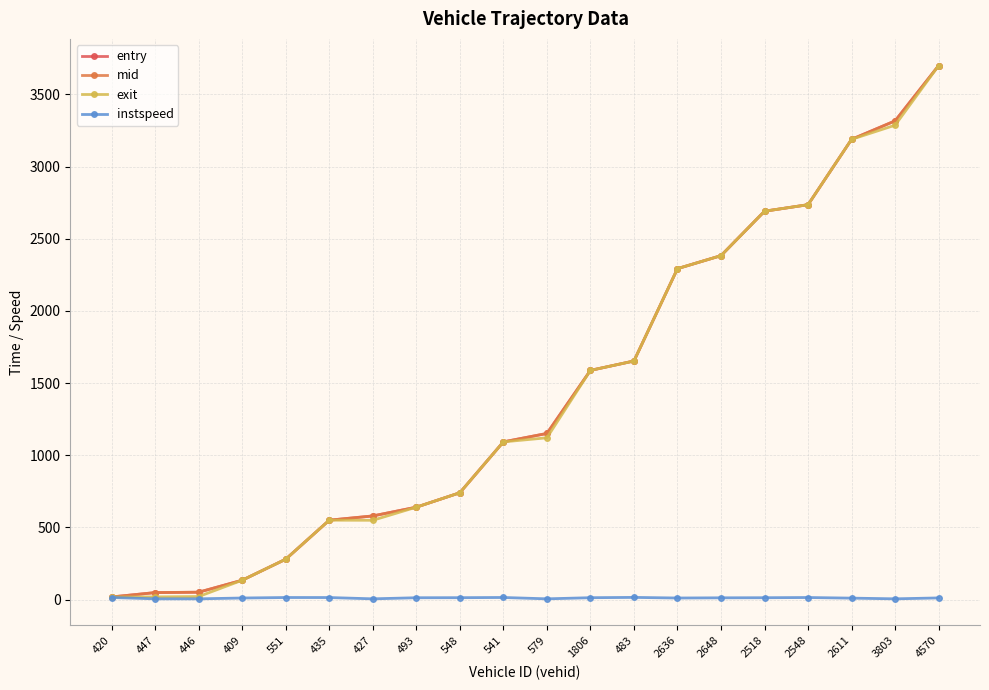

Where does the entry series first go above 1150?

579